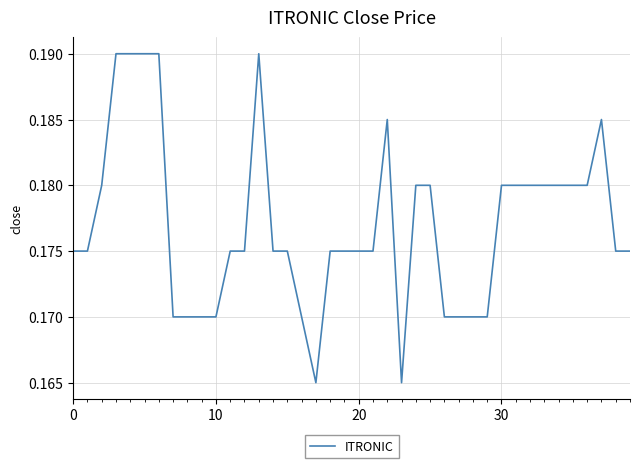

What is the sum of all values?

7.1